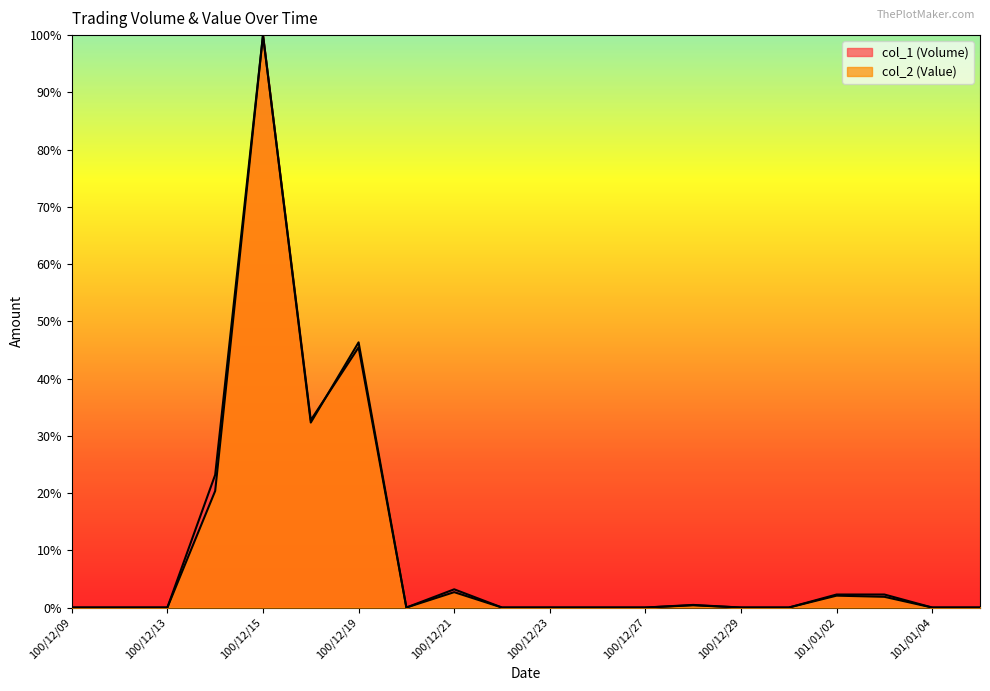

How many lines are shown in the chart?

2